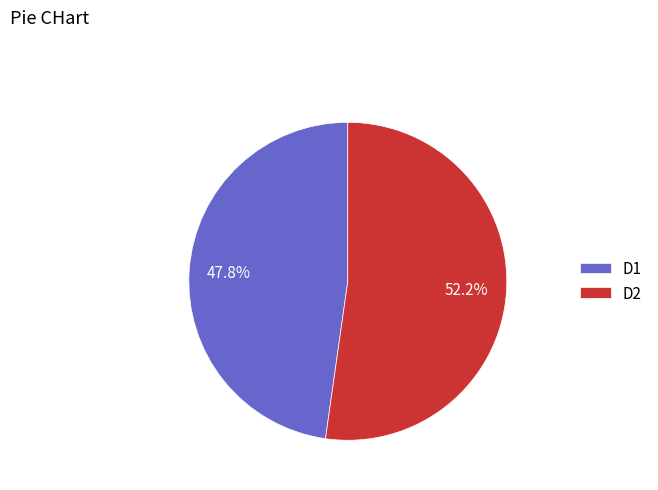

To the nearest percent, what is the difference between the largest and smallest slice percentages?

4%